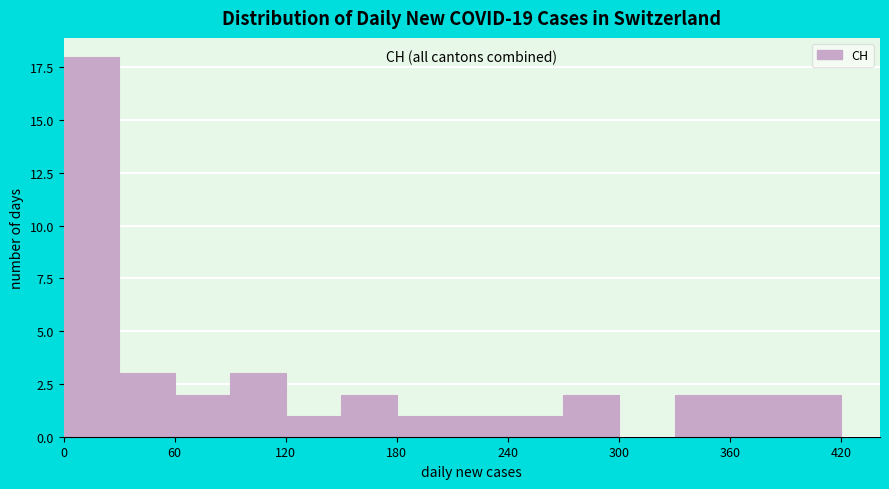

Around what value on the x-axis is the tallest bar? Give the approximate position of its centre, as read against the axis.

20